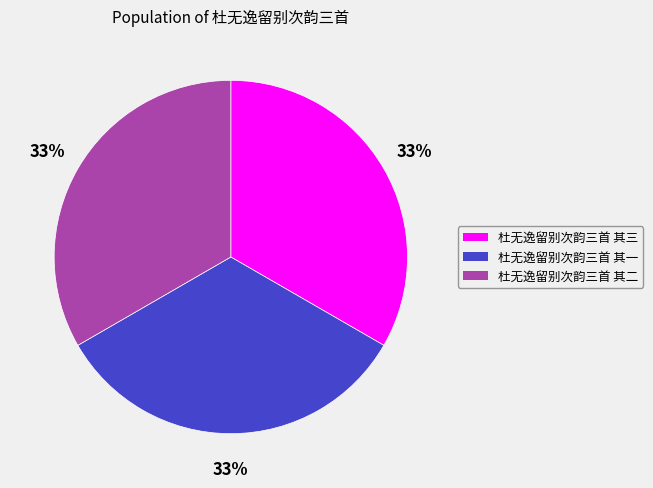

How many segments does this pie chart have?

3